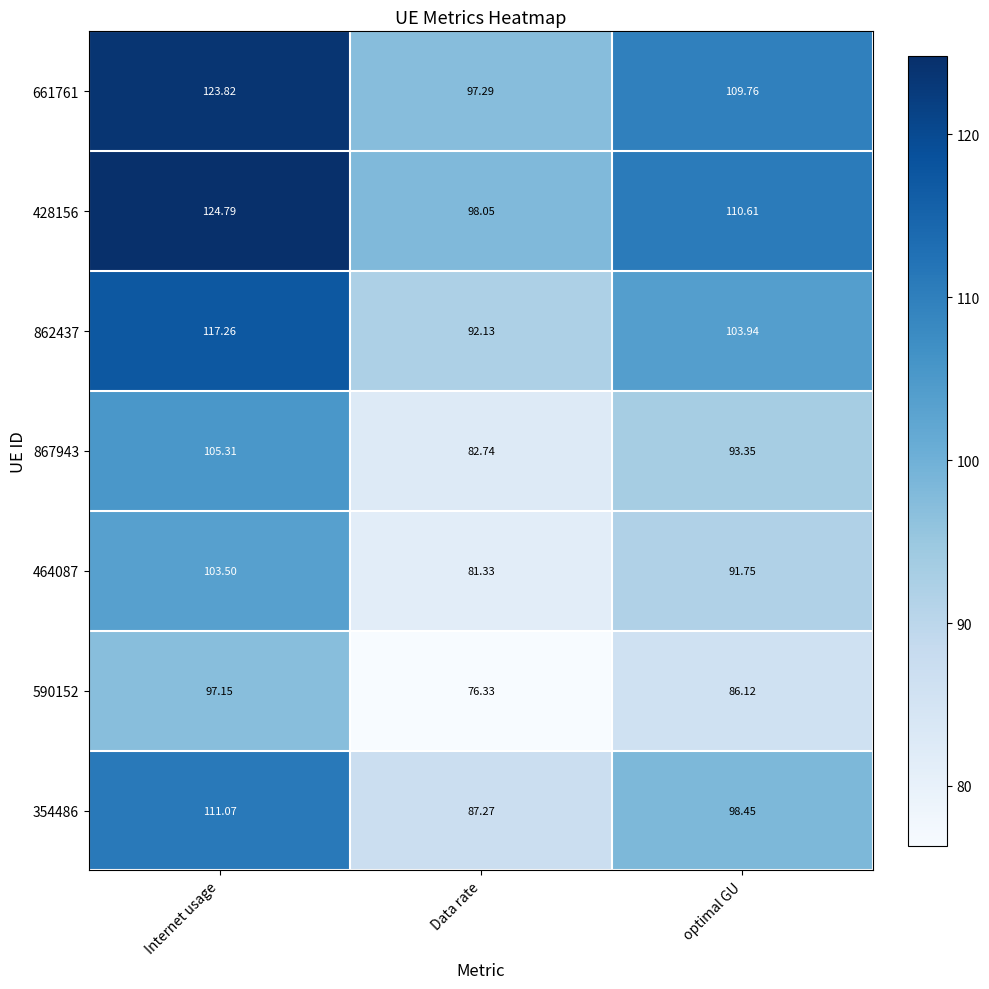

At which category does the chart reach its minimum across all series?

Data rate